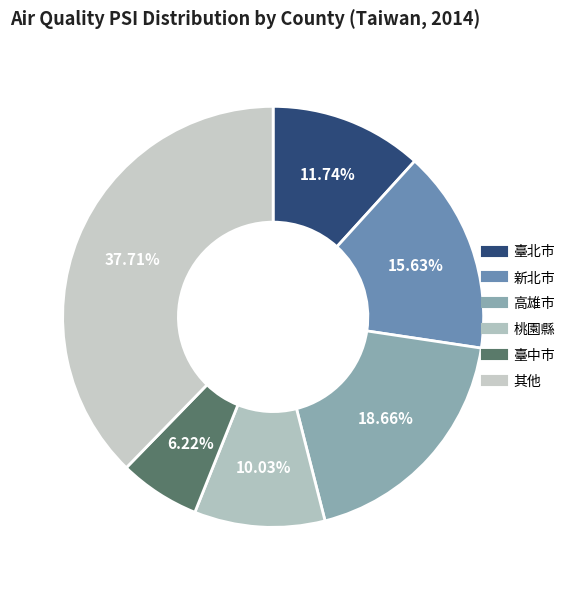

Count the number of slices in the pie.

6